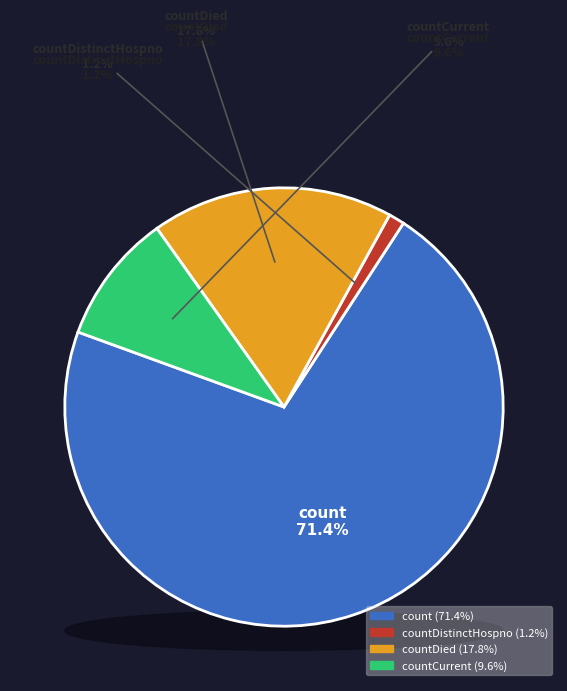

To the nearest percent, what percentage of the pie is count?

71%